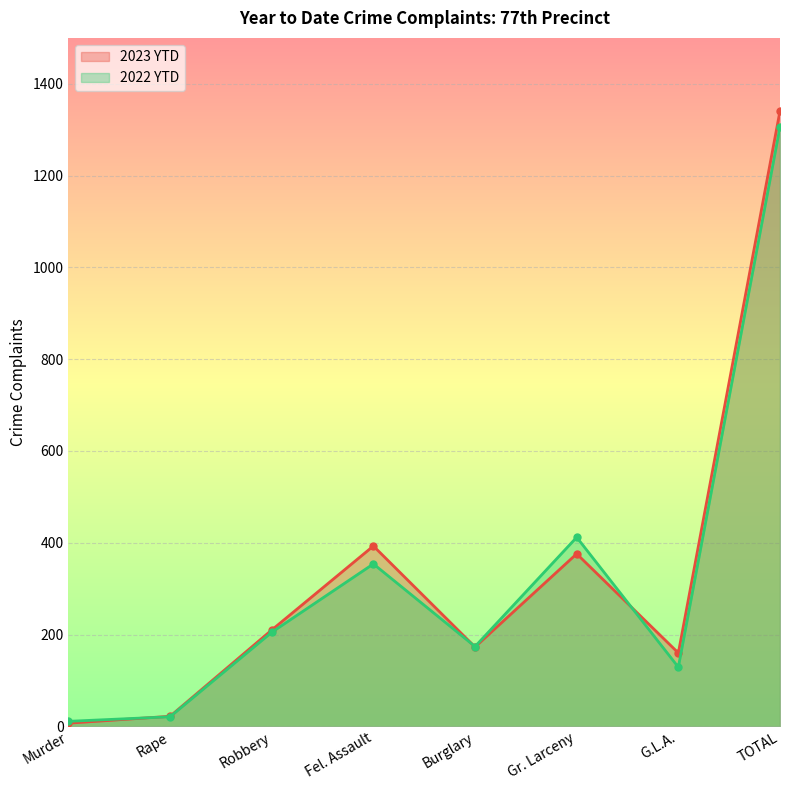

Where do 2022 YTD and 2023 YTD first cross each other?

Murder and Rape